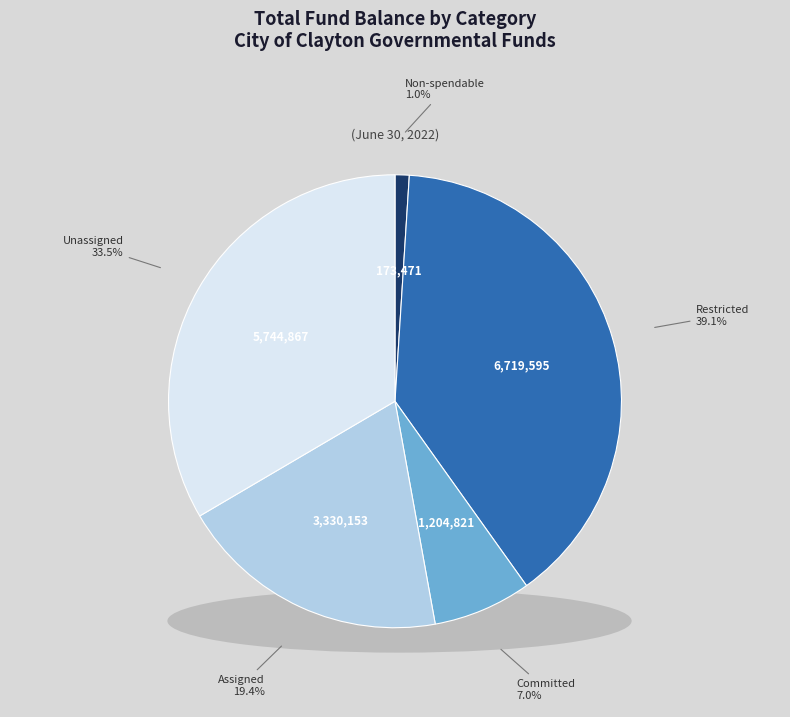

How many segments does this pie chart have?

5